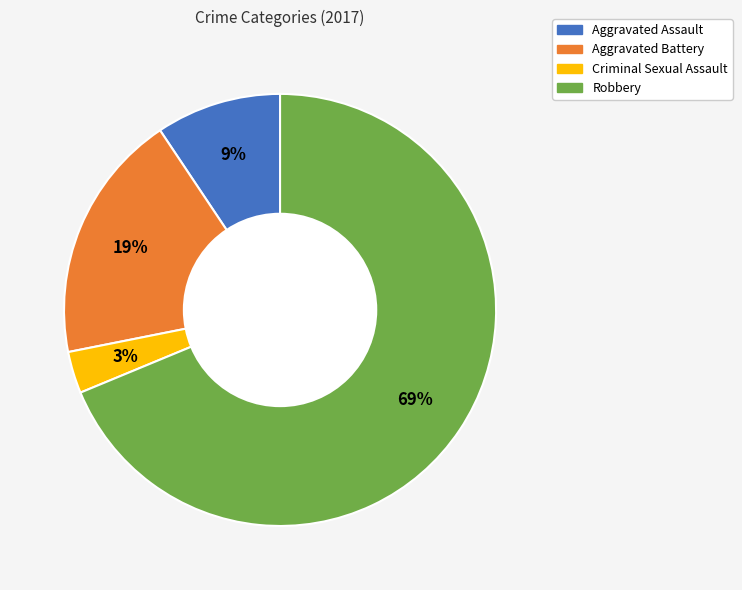

How many segments does this pie chart have?

4